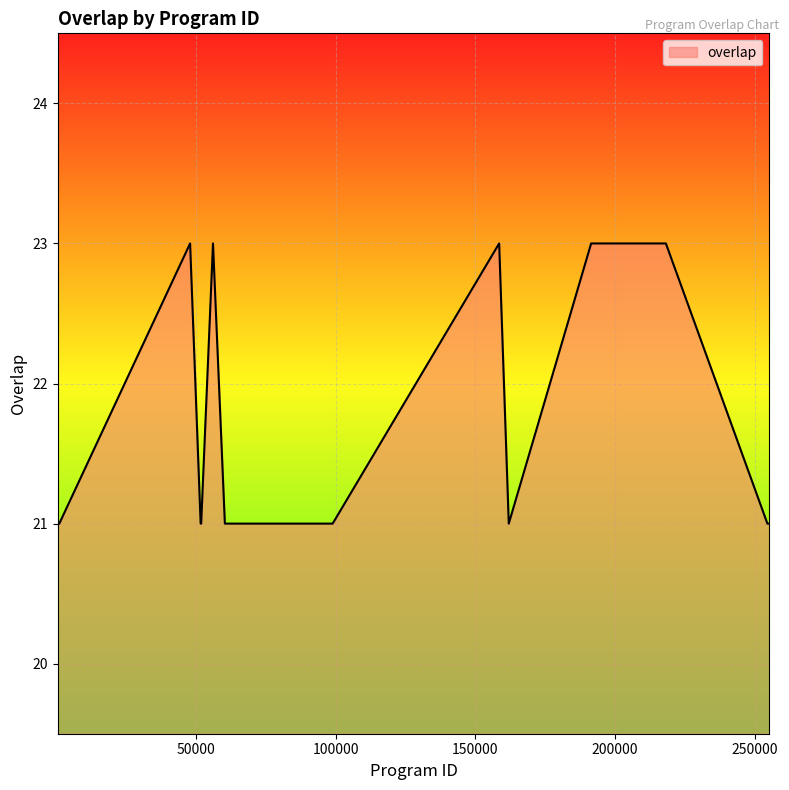

What is the smallest value displayed?

21